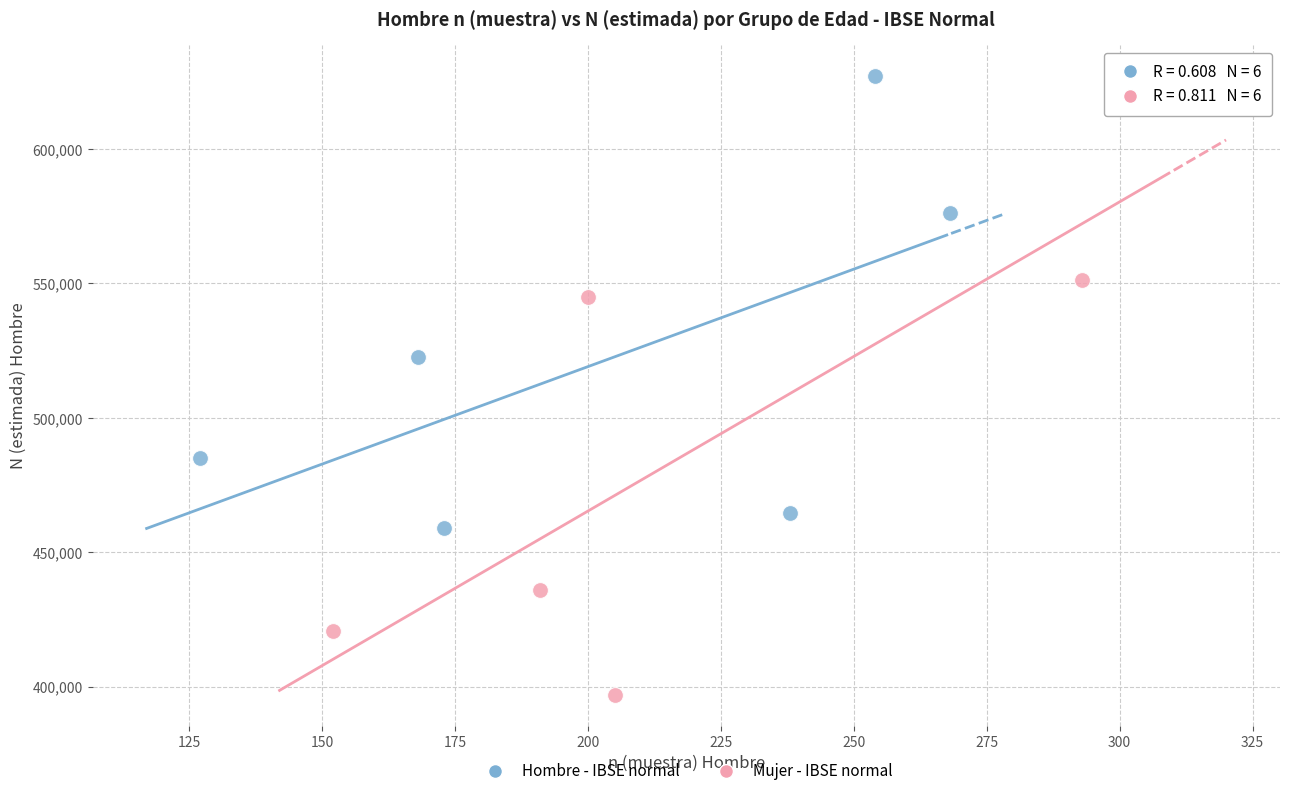

Which series contains the highest Y value?

Hombre - IBSE normal